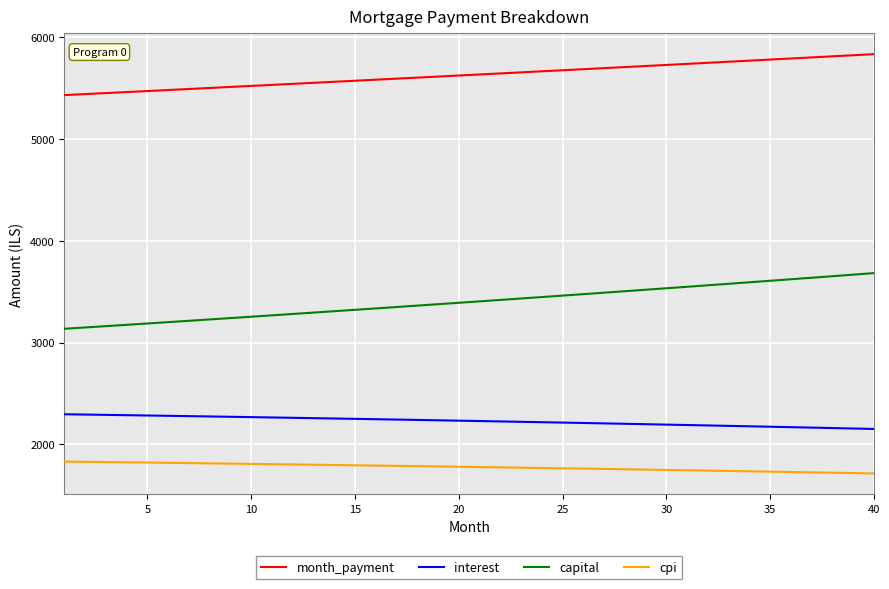

What is the maximum value shown in the chart?

5833.8